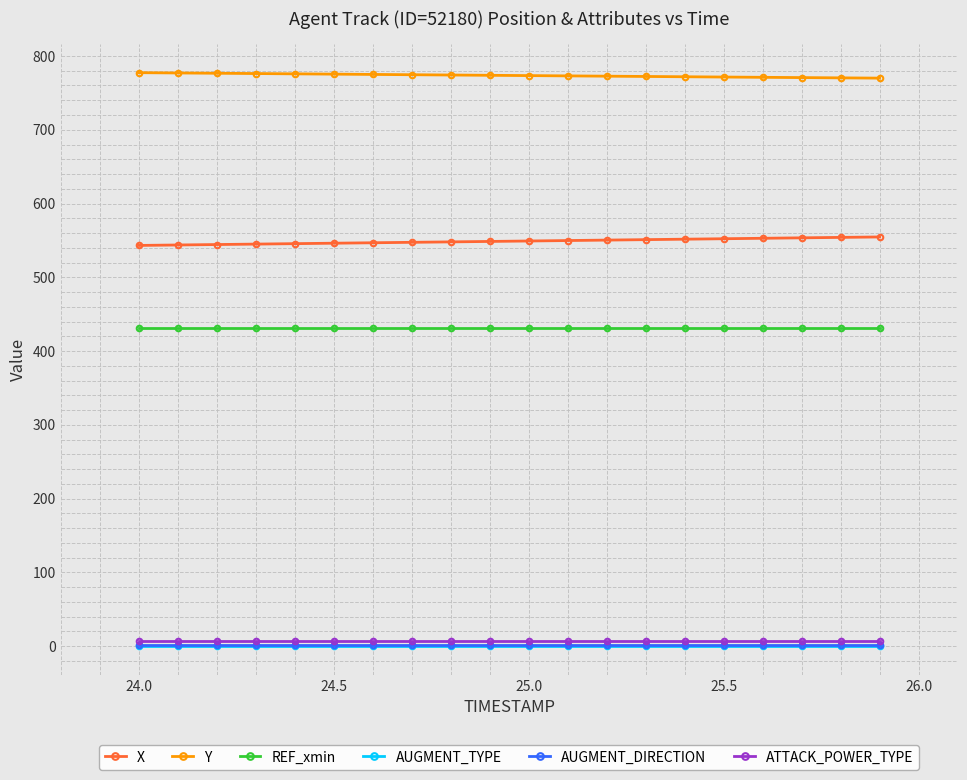

Which series has the largest total across all categories?

Y